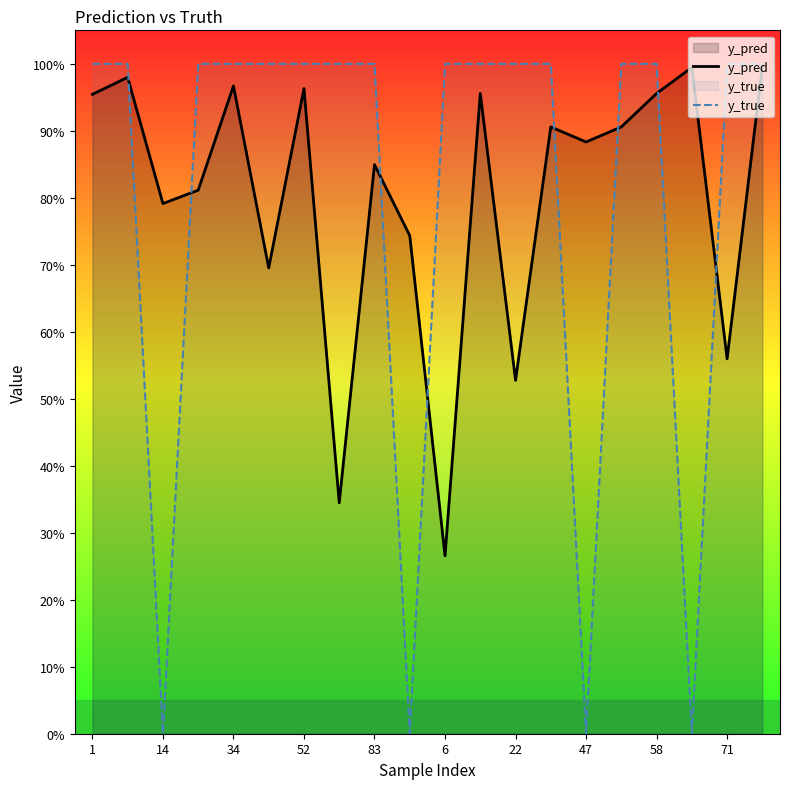

Which series has the largest total across all categories?

y_pred